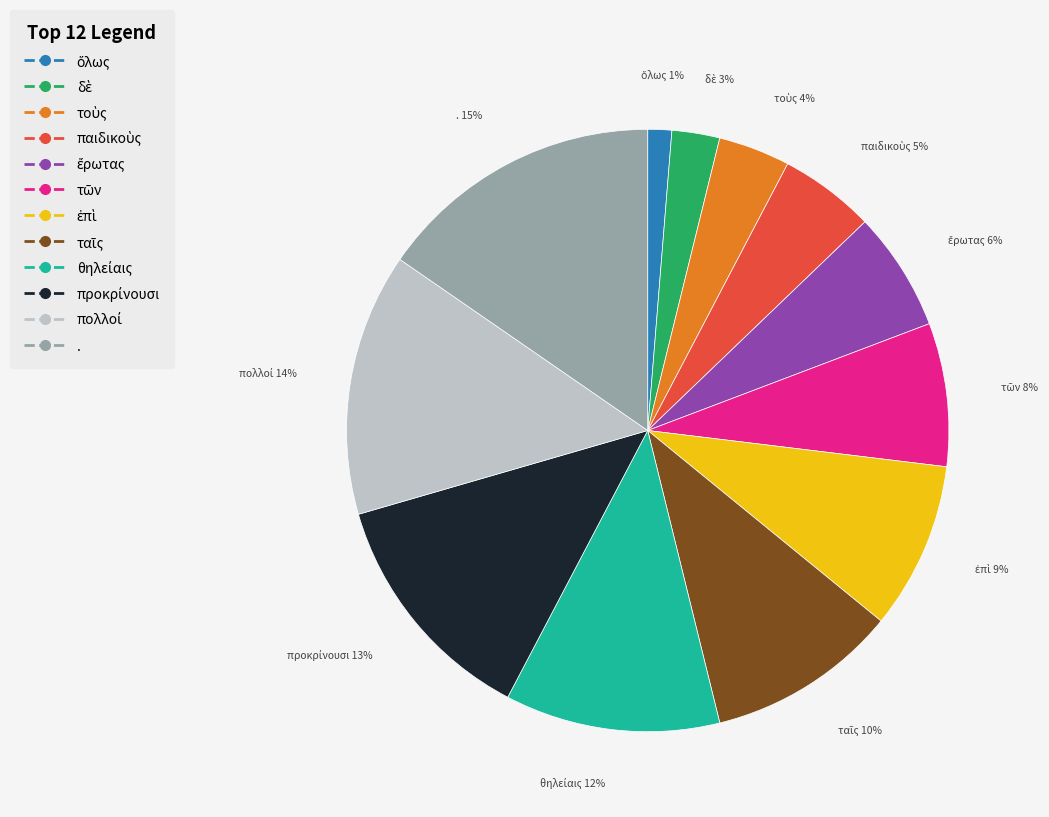

How many slices are in this pie chart?

12